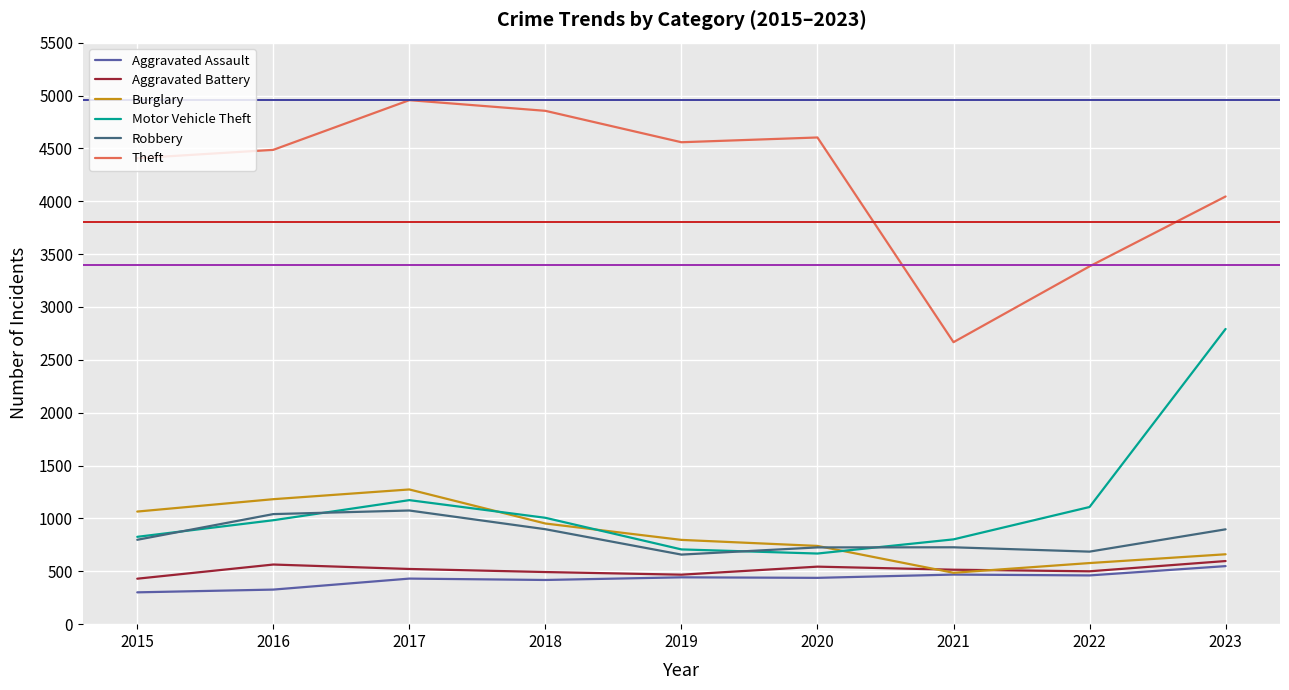

What value does the Aggravated Battery series have at 2016?

564